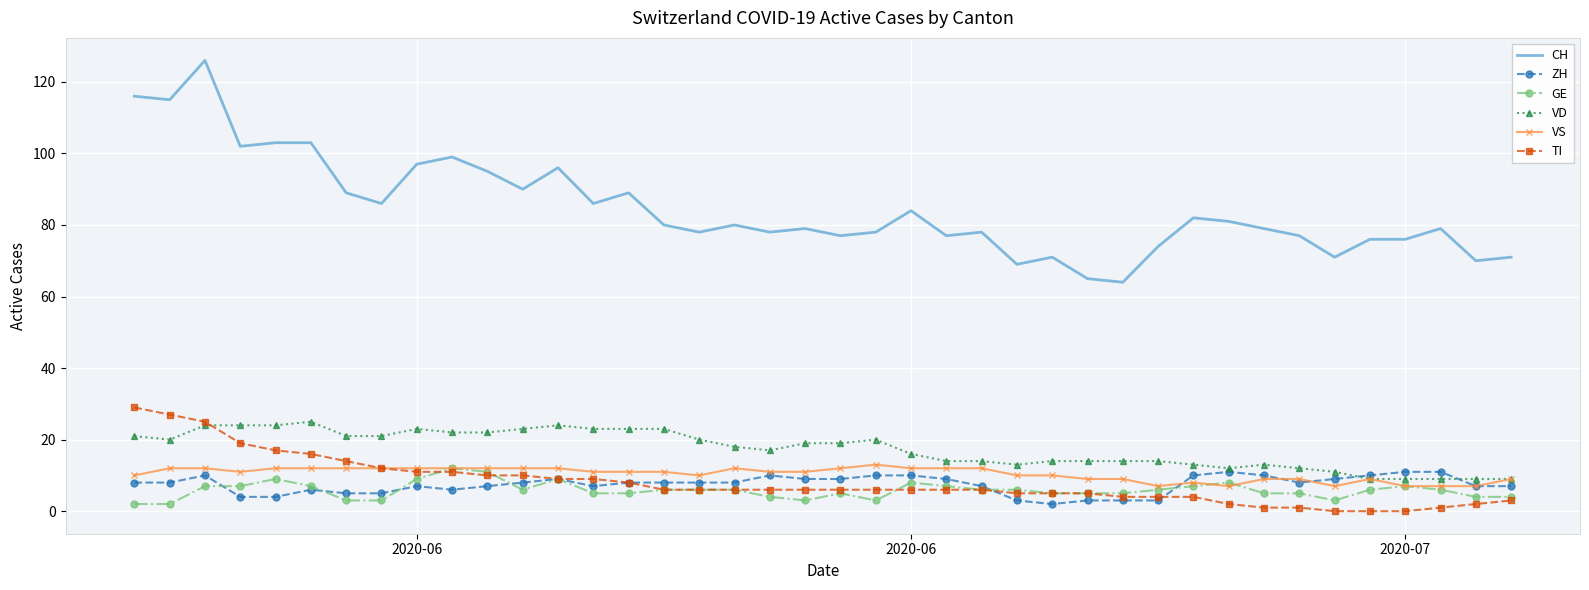

What is the maximum value for GE?

12